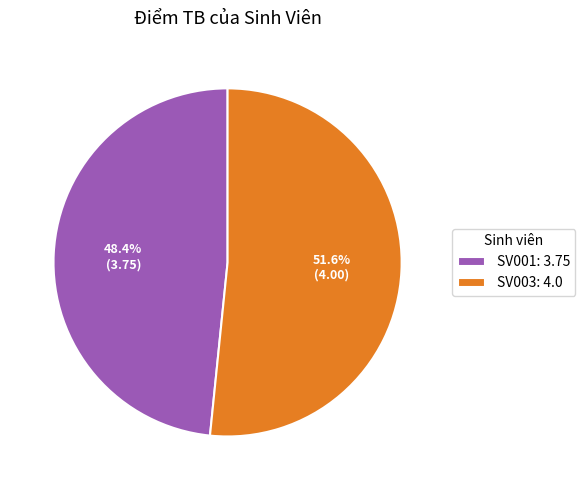

To the nearest percent, what is the combined percentage of SV001 and SV003?

100%